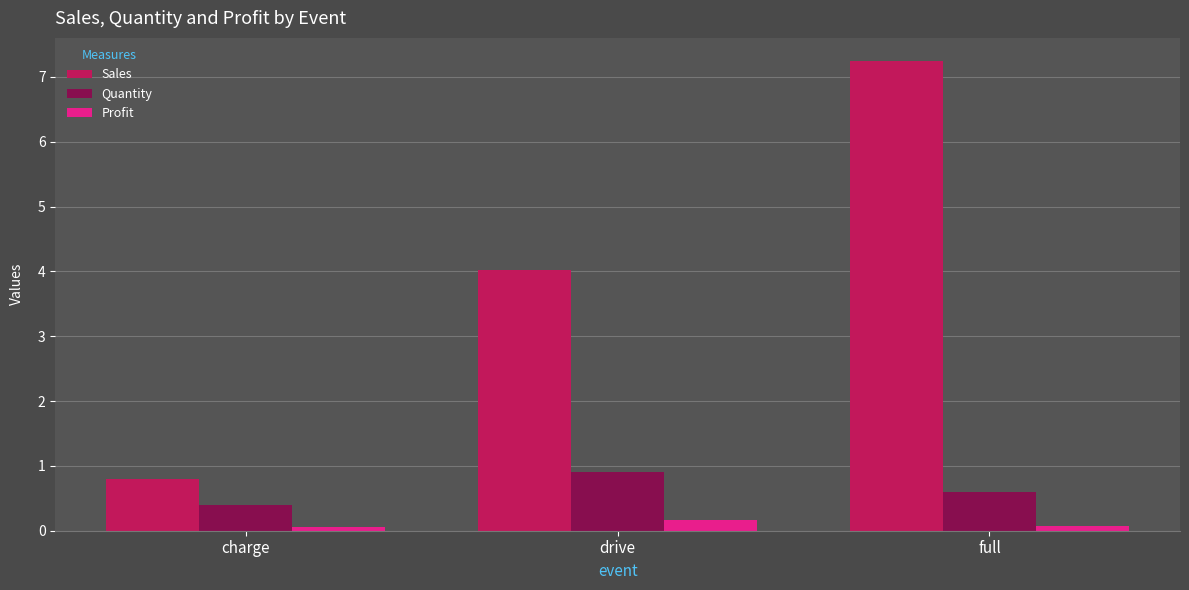

Does the chart contain stacked bars?

No